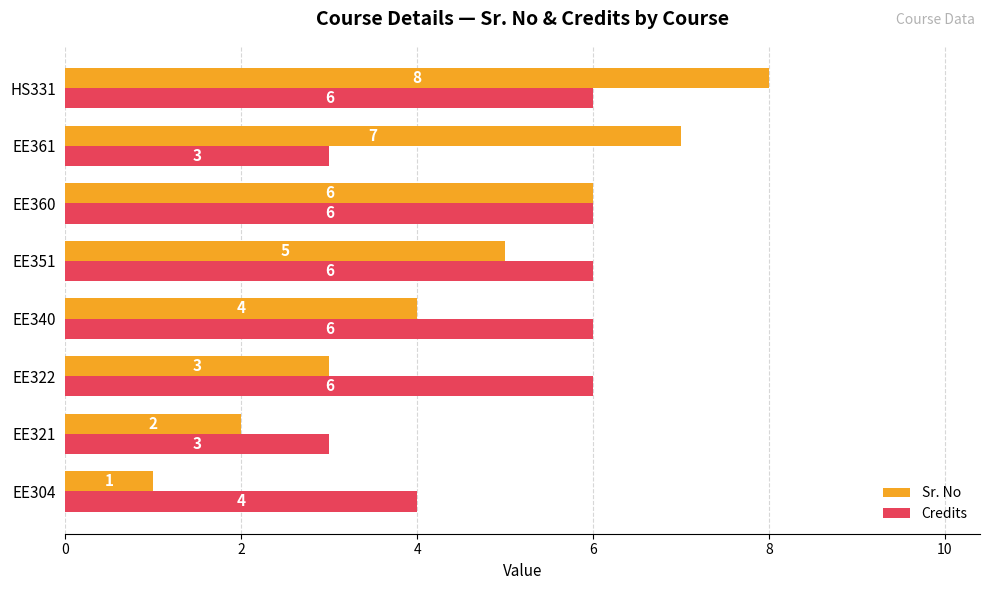

How many categories are shown in the chart?

8